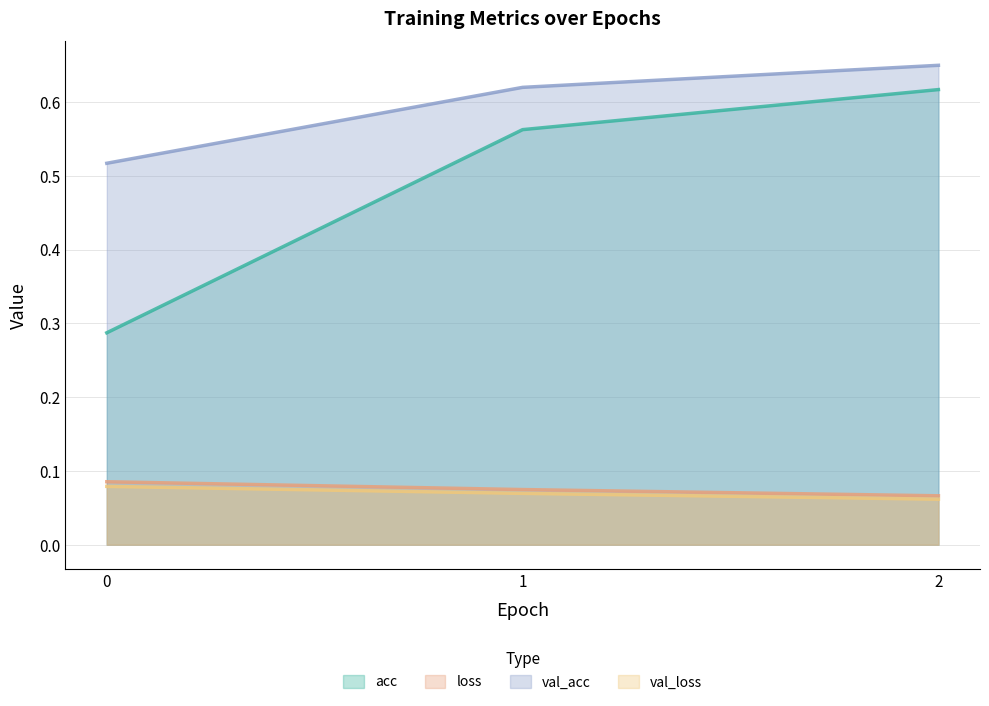

What value does the val_loss series have at 1?

0.1